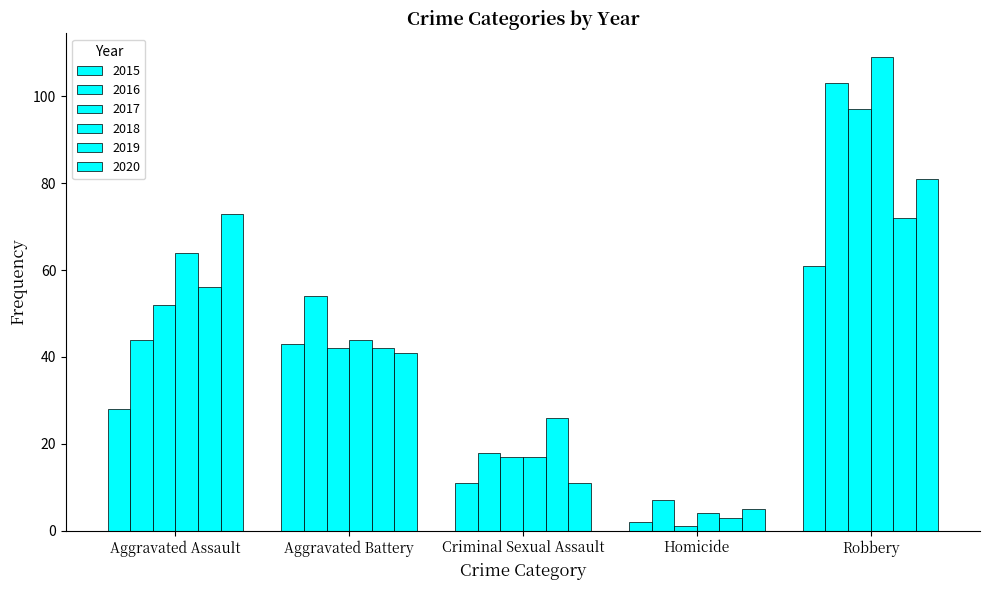

What is the label of the 3rd bar from the left?

Criminal Sexual Assault